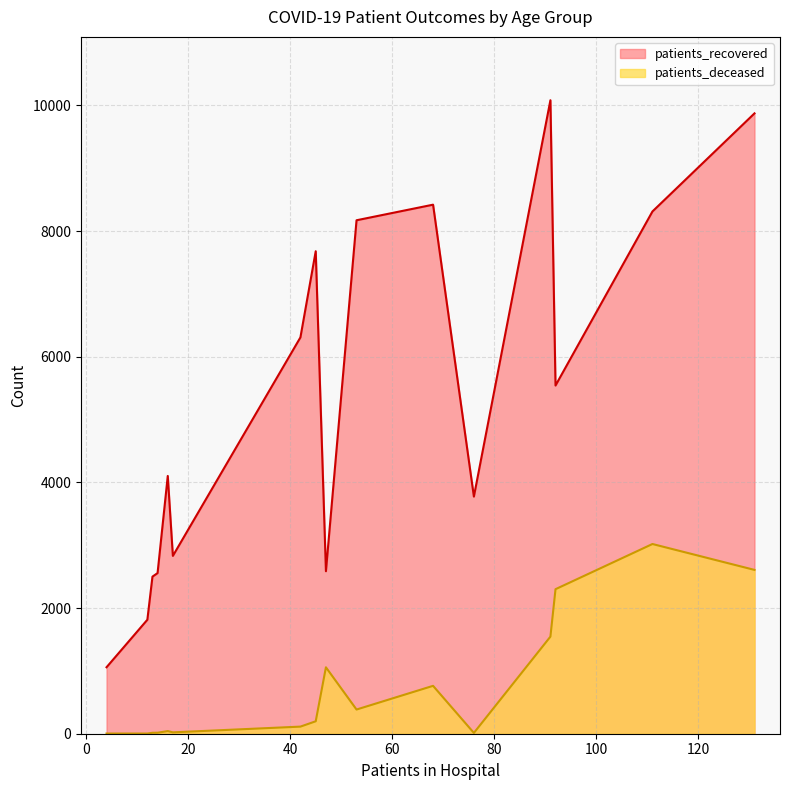

List the series in order of their peak value, highest first.

patients_recovered, patients_deceased